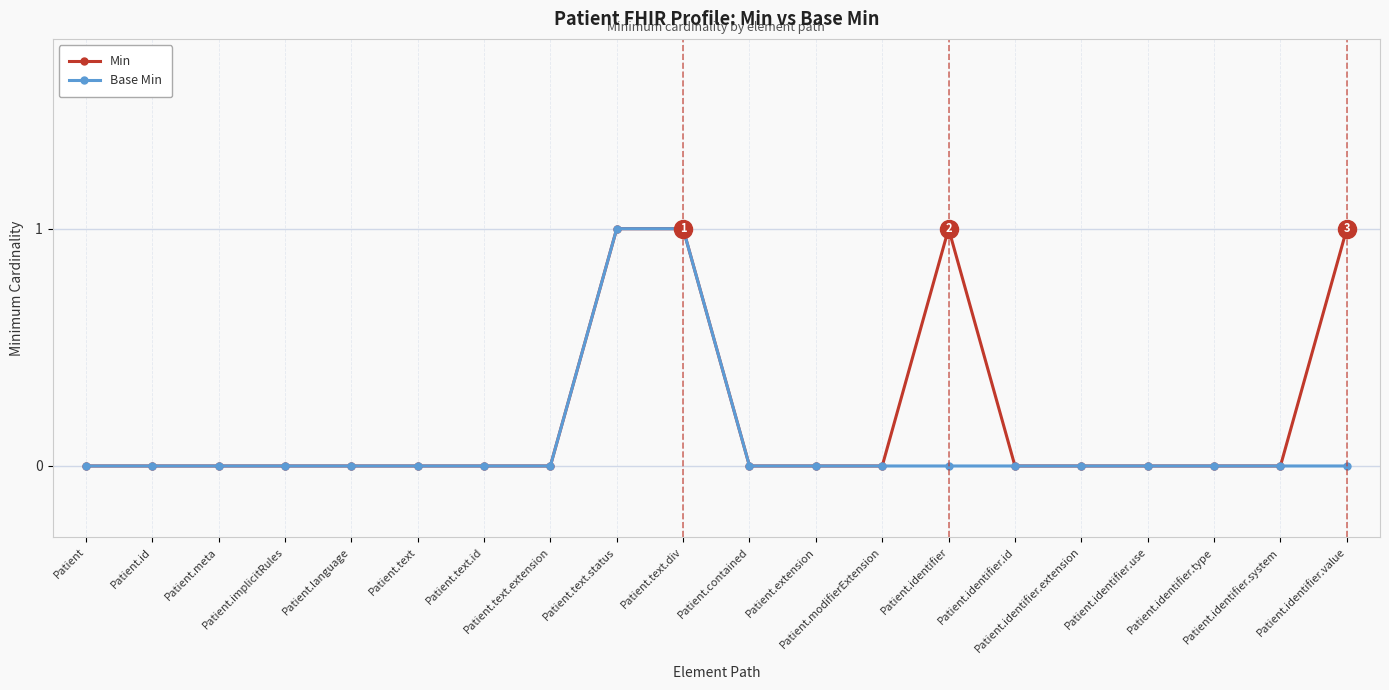

What is the label of the 13th point from the right?

Patient.text.extension